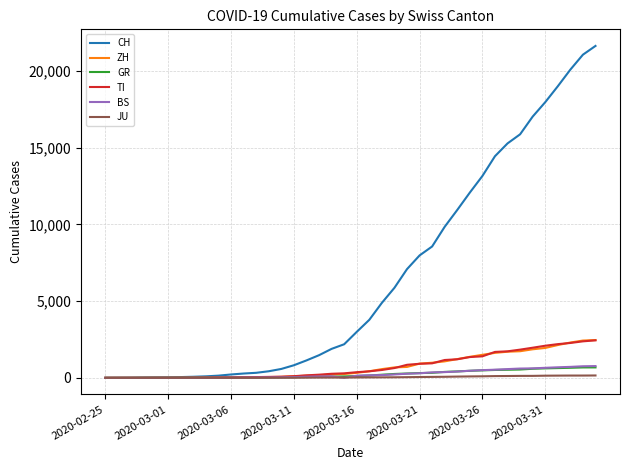

What is the maximum value for TI?

2442